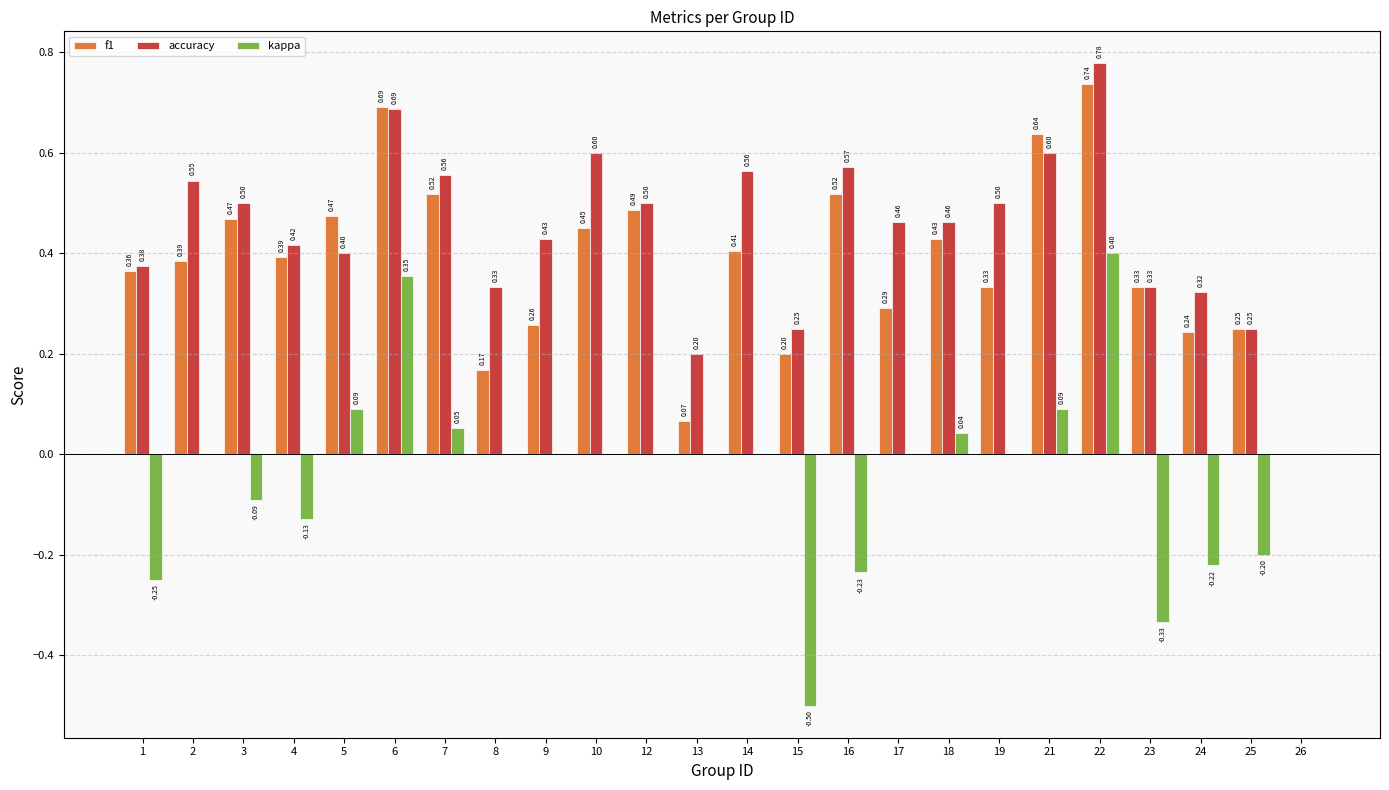

Is the value of f1 at 9 greater than the value of accuracy at 8?

No